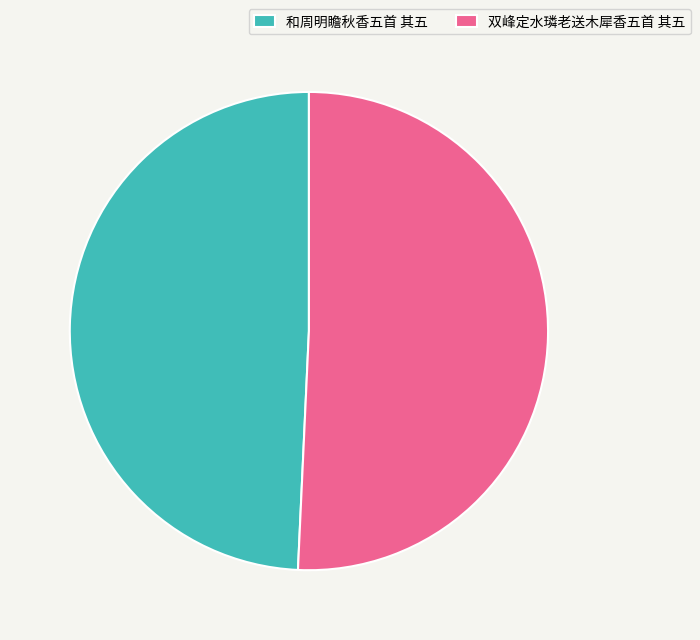

Rank the categories by value from lowest to highest.

和周明瞻秋香五首 其五, 双峰定水璘老送木犀香五首 其五